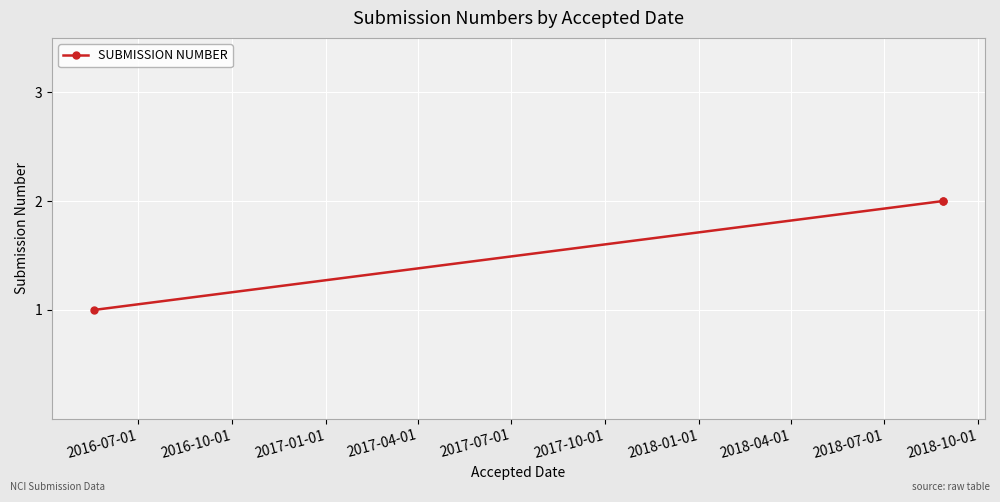

What position from the left is 2016-10-01?

2